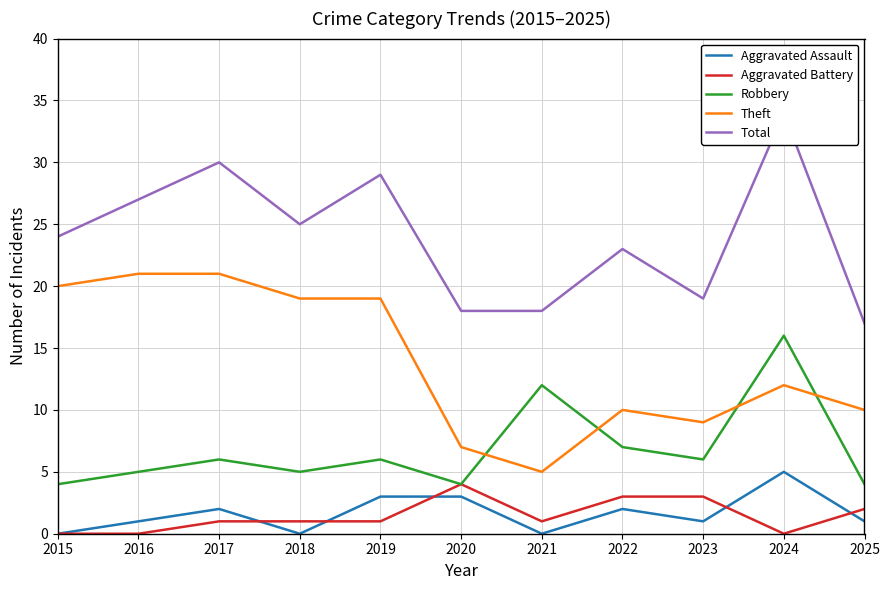

How many data points in Robbery are above 6?

3